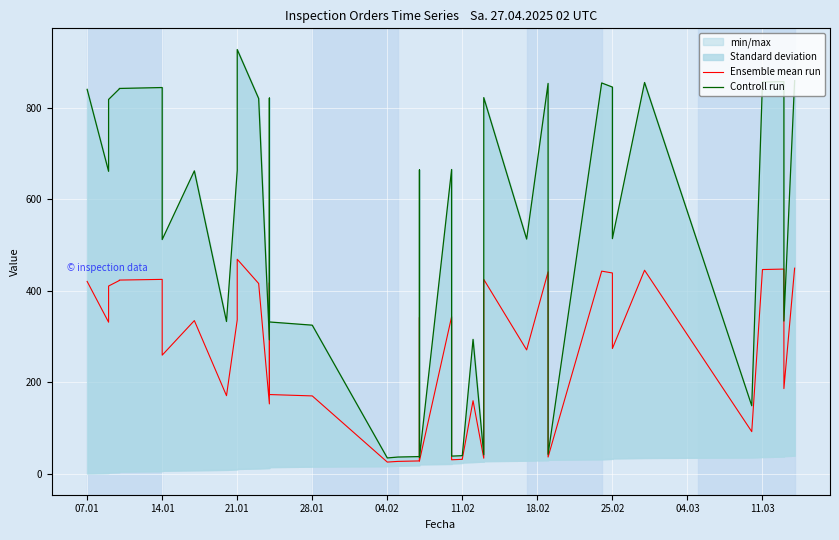

What is the value of the Ensemble mean run point at the 21st from the left?

28.5